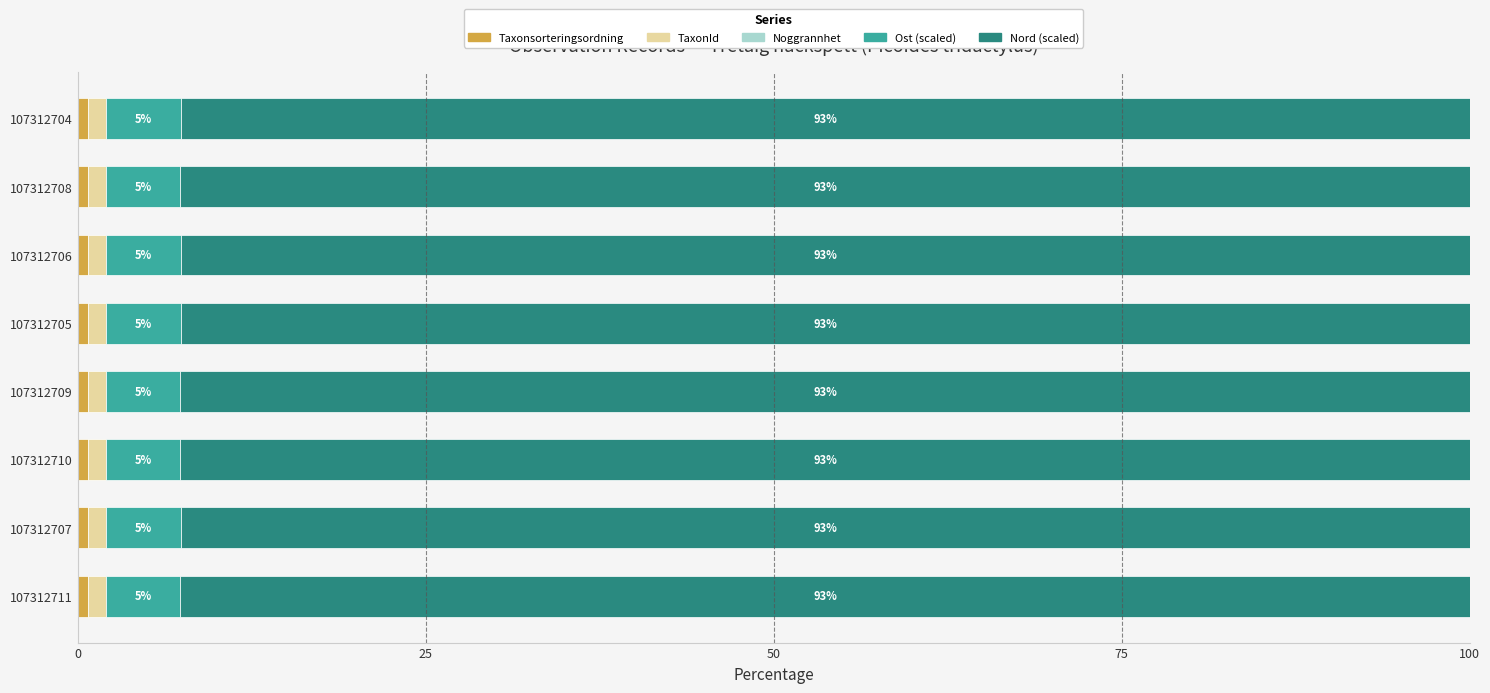

Reading left to right, list all the values displayed in this chart.

Taxonsorteringsordning: 0.7	0.7	0.7	0.7	0.7	0.7	0.7	0.7
TaxonId: 1.3	1.3	1.3	1.3	1.3	1.3	1.3	1.3
Noggrannhet: 0.6	0.6	0.6	0.6	0.6	0.6	0.6	0.6
Ost (scaled): 5.3	5.3	5.3	5.3	5.3	5.3	5.3	5.3
Nord (scaled): 92.6	92.6	92.6	92.6	92.6	92.6	92.6	92.6